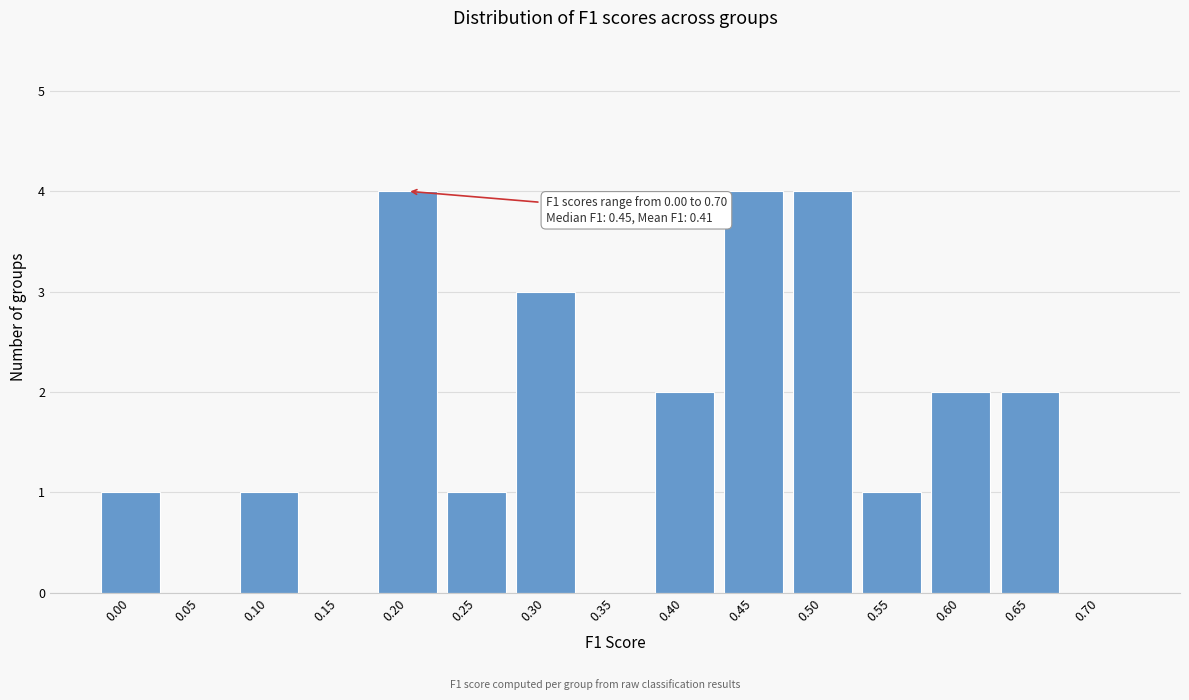

Reading left to right, list all the values displayed in this chart.

0.00=1	0.05=0	0.10=1	0.15=0	0.20=4	0.25=1	0.30=3	0.35=0	0.40=2	0.45=4	0.50=4	0.55=1	0.60=2	0.65=2	0.70=0